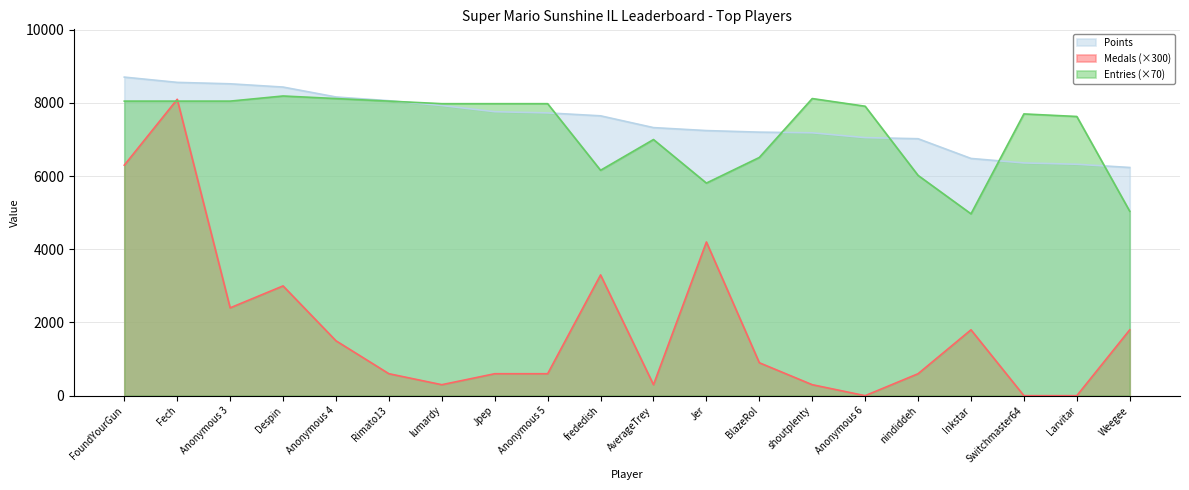

List the labels in order of Entries value, largest first.

Despin, Anonymous 4, shoutplenty, FoundYourGun, Fech, Anonymous 3, Rimato13, lumardy, Jpep, Anonymous 5, Anonymous 6, Switchmaster64, Larvitar, AverageTrey, BlazeRol, frededish, nindiddeh, Jer, Weegee, Inkstar